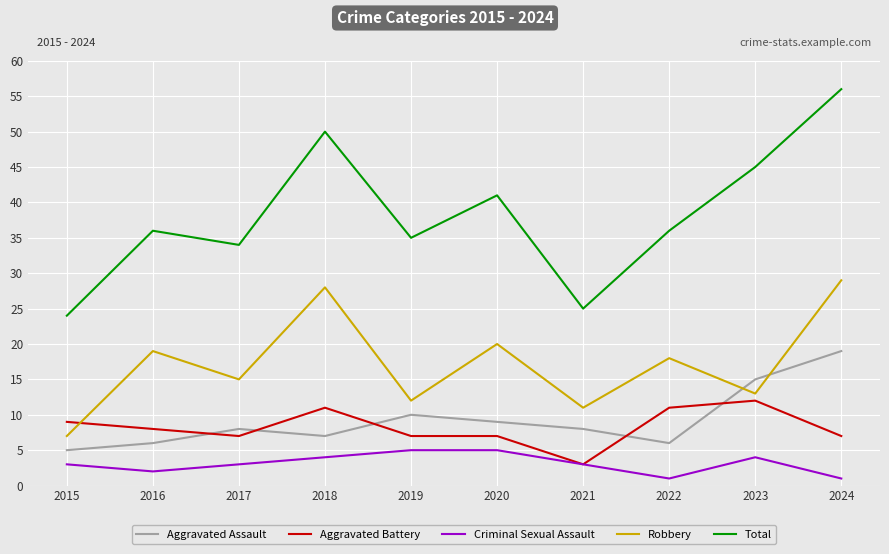

Reading right to left, what are all the values shown in this chart?

Aggravated Assault: 19	15	6	8	9	10	7	8	6	5
Aggravated Battery: 7	12	11	3	7	7	11	7	8	9
Criminal Sexual Assault: 1	4	1	3	5	5	4	3	2	3
Robbery: 29	13	18	11	20	12	28	15	19	7
Total: 56	45	36	25	41	35	50	34	36	24